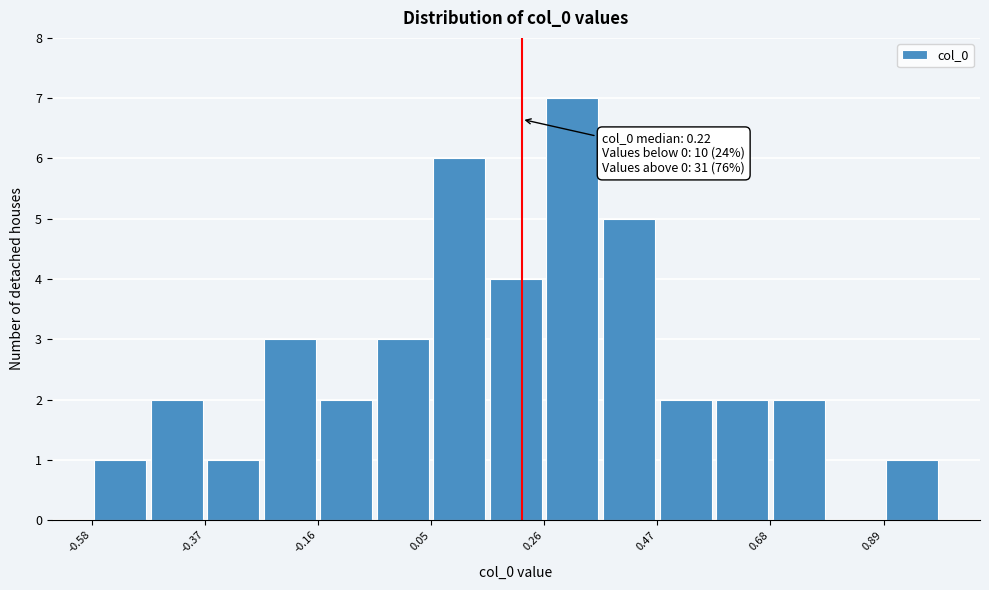

Around what value on the x-axis is the tallest bar? Give the approximate position of its centre, as read against the axis.

0.30